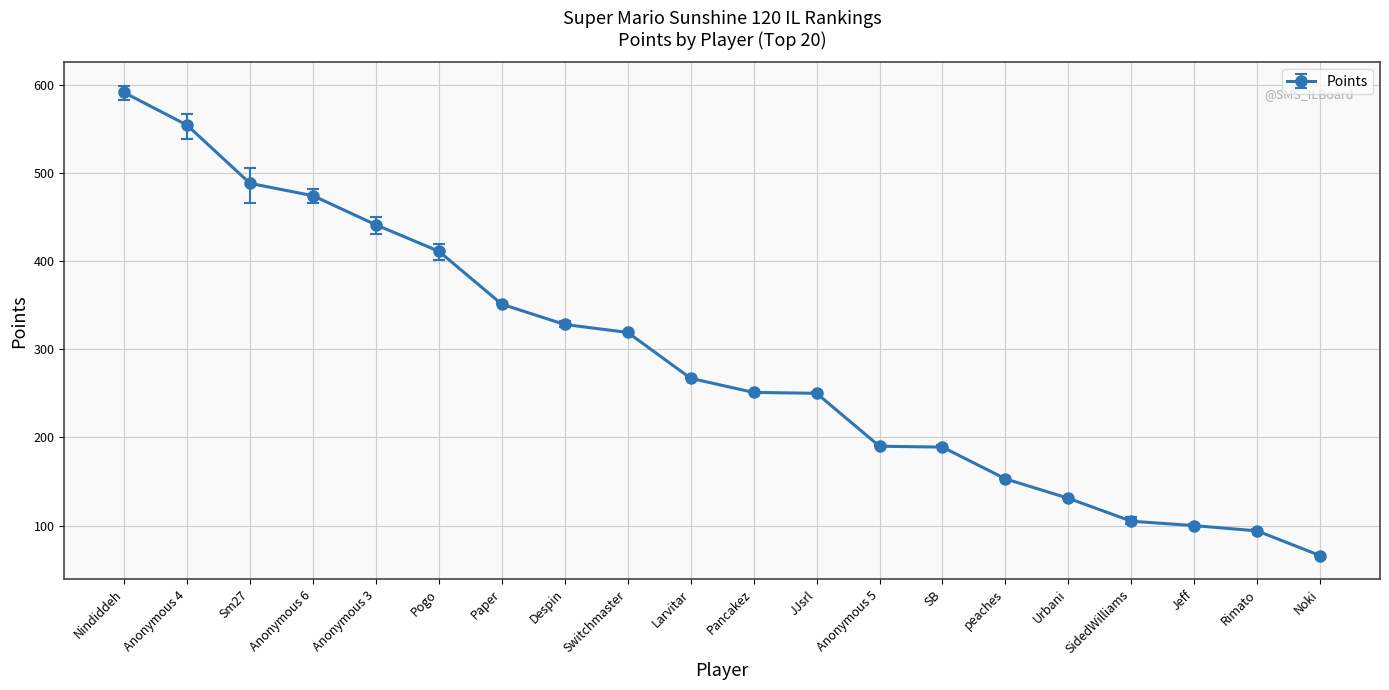

Approximately how many times larger is the value at Jeff compared to Nindiddeh?

0.2